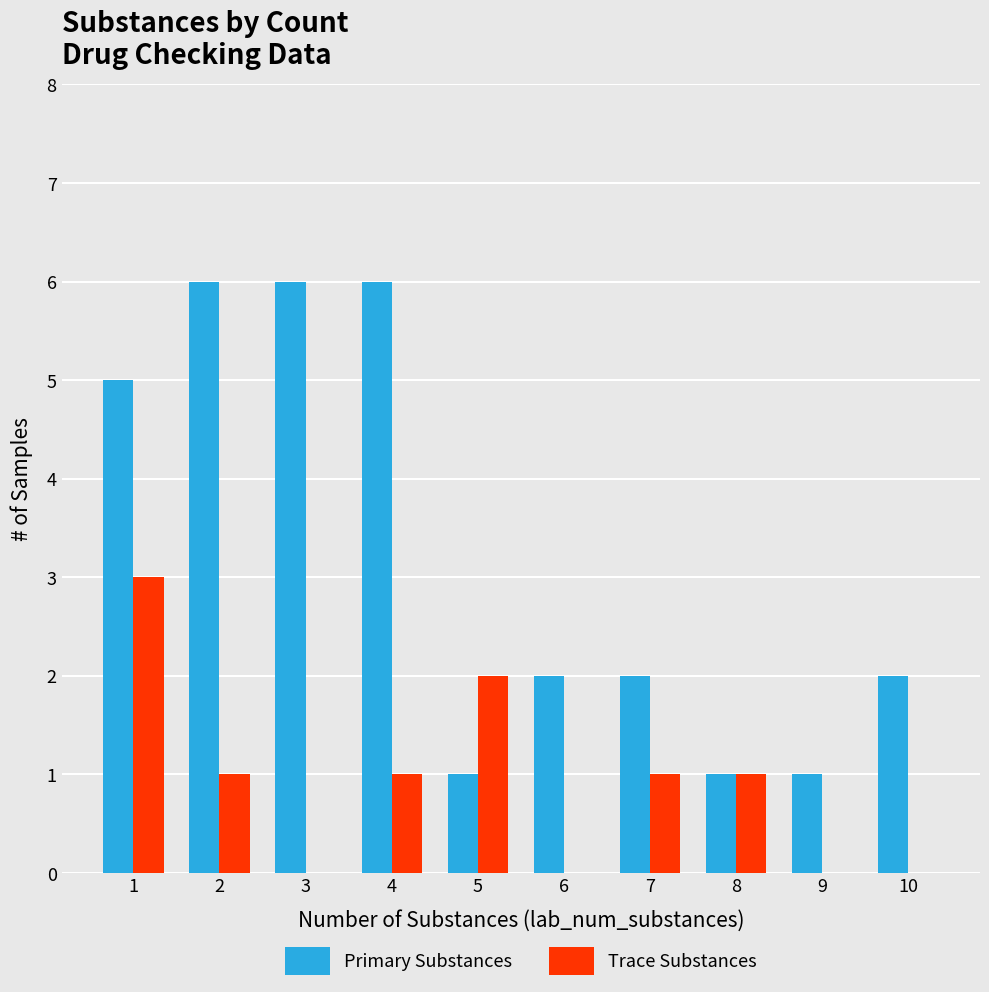

Reading left to right, list all the values displayed in this chart.

Primary Substances: 5	6	6	6	1	2	2	1	1	2
Trace Substances: 3	1	0	1	2	0	1	1	0	0